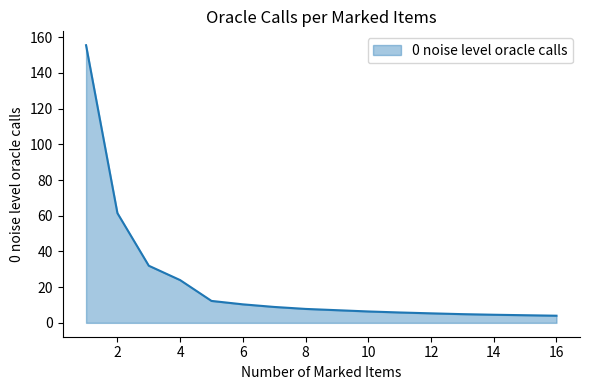

Does the chart have visible grid lines?

No